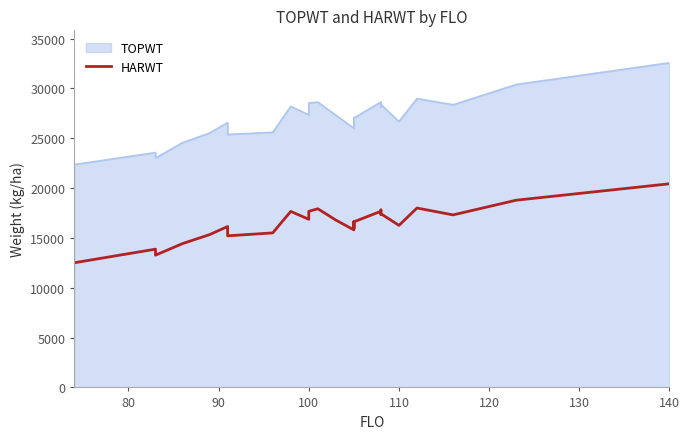

Is it true that the value at 100 is 8548?

False